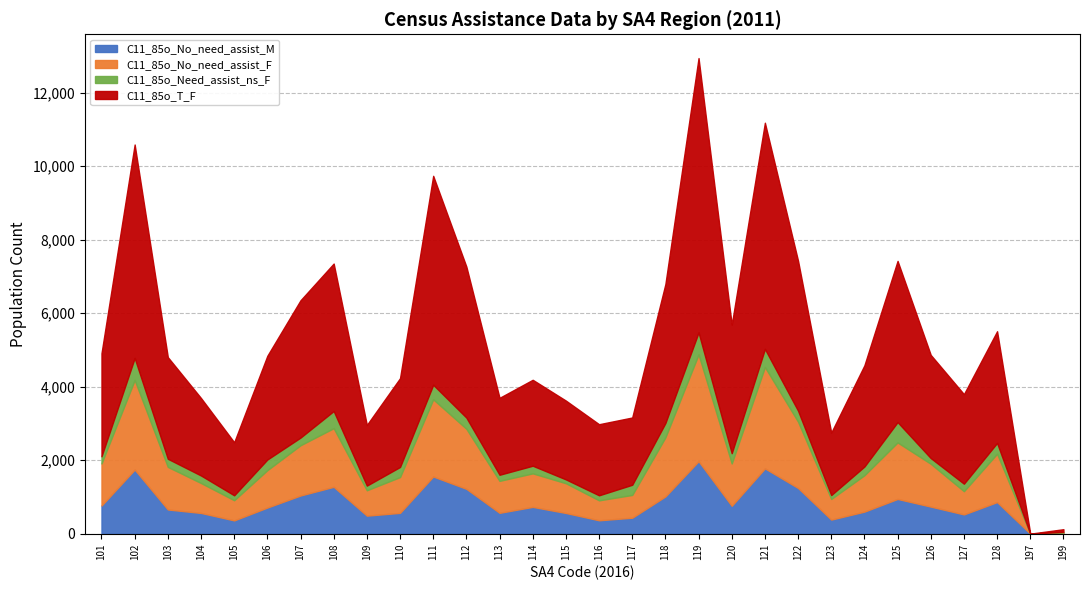

The C11_Total_Need_assist_M series shows 3563 at 119. True or false?

False